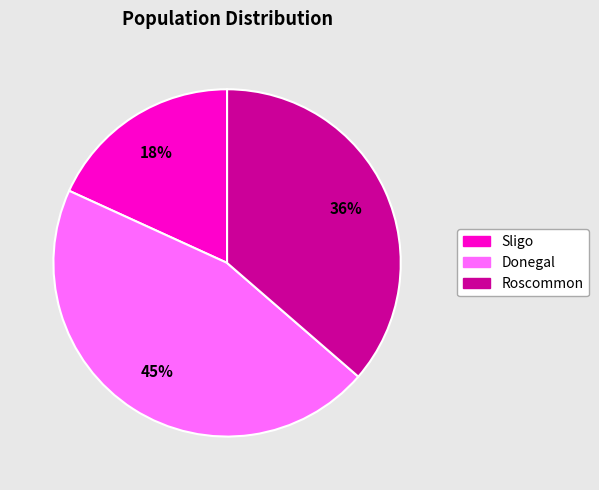

Which category has the smallest portion of the pie?

Sligo